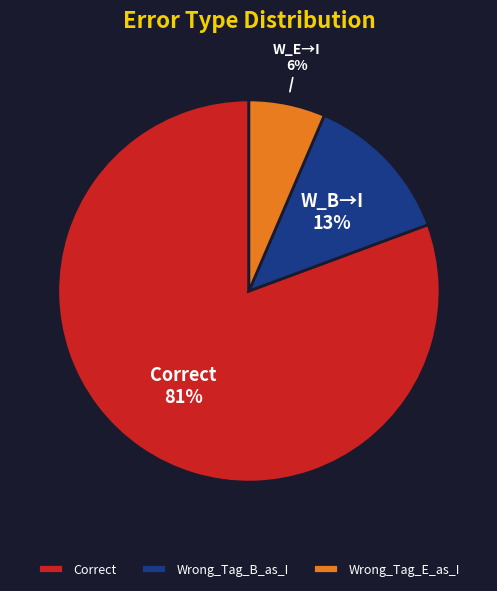

Which has a higher value, Wrong_Tag_E_as_I or Wrong_Tag_B_as_I?

Wrong_Tag_B_as_I